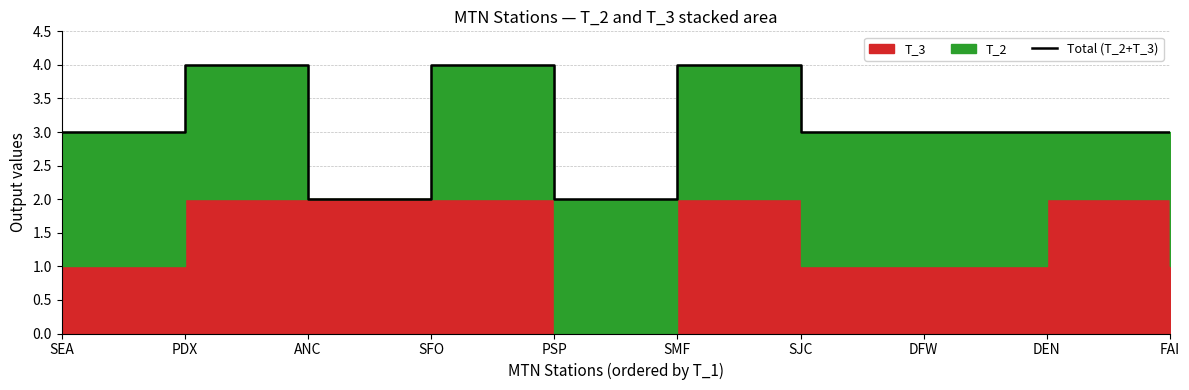

Does the chart display data point markers on the line(s)?

No